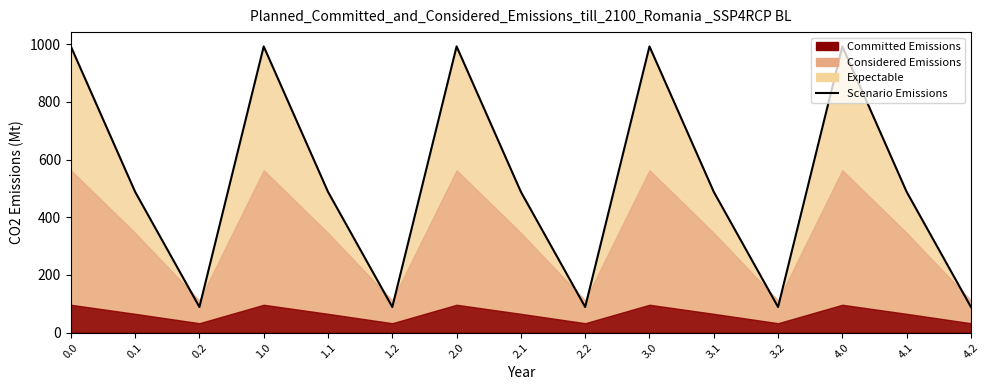

How many points are lower than both their immediate neighbors (excluding endpoints)?

4